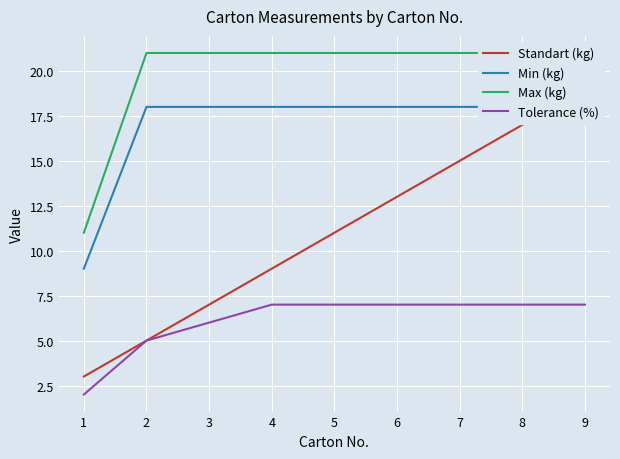

Reading left to right, list all the values displayed in this chart.

Standart (kg): 3	5	7	9	11	13	15	17	19
Min (kg): 9	18	18	18	18	18	18	18	18
Max (kg): 11	21	21	21	21	21	21	21	21
Tolerance (%): 2	5	6	7	7	7	7	7	7